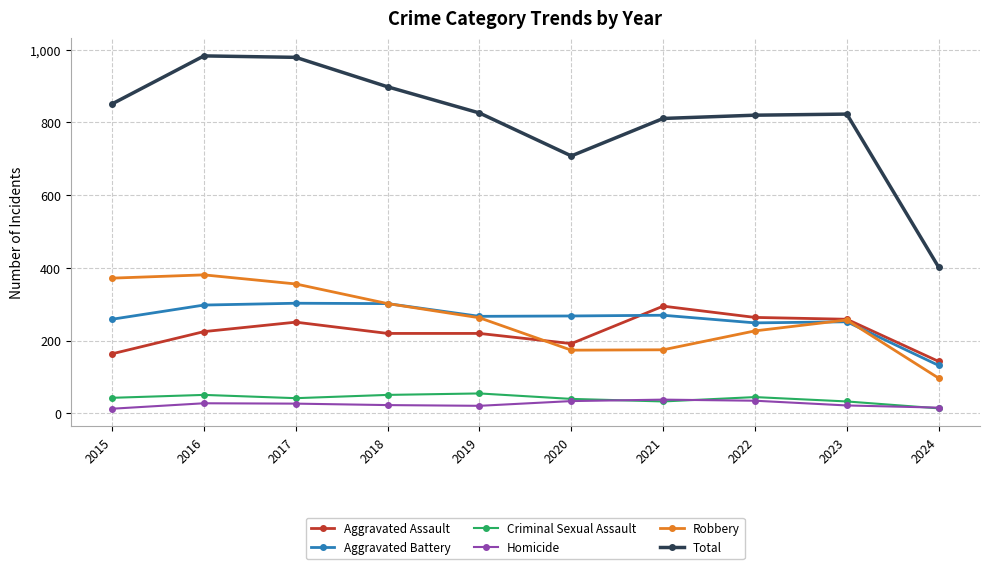

Is the value of Robbery at 2020 greater than the value of Total at 2016?

No